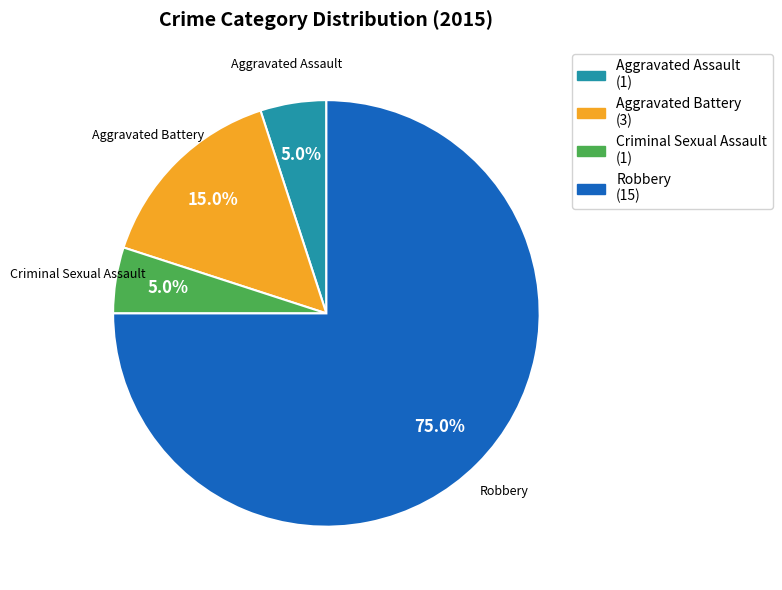

Does Criminal Sexual Assault represent more than half of the total?

No